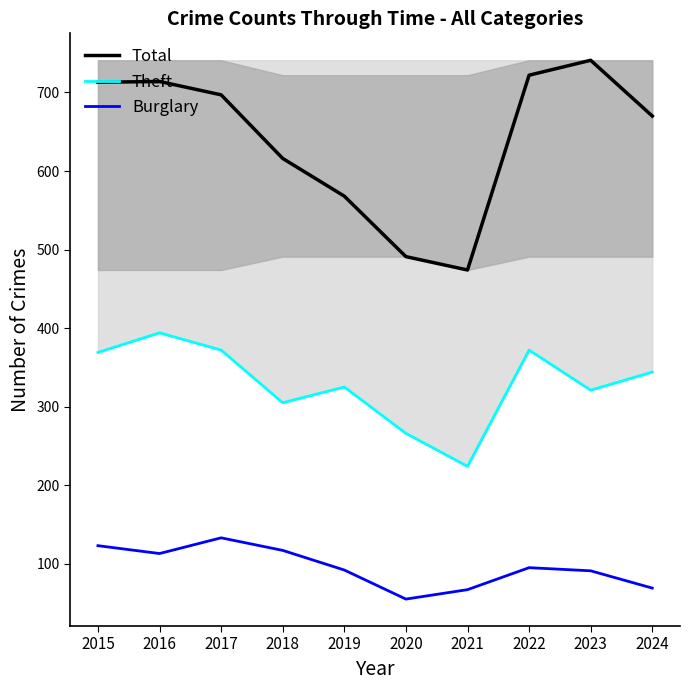

In Total, how many points are higher than both neighbors (excluding endpoints)?

2